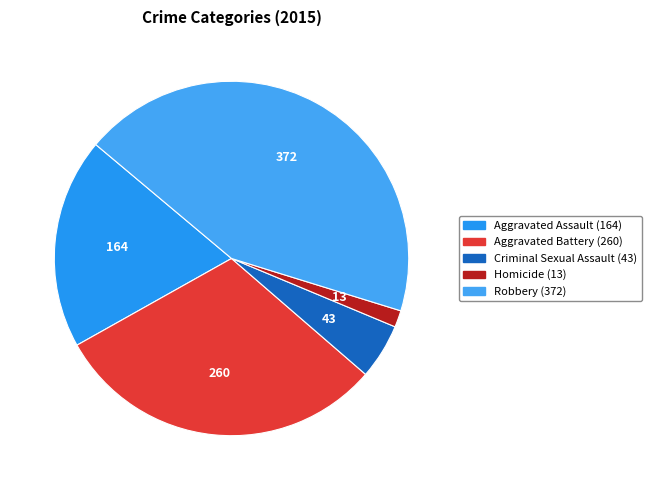

Count the number of slices in the pie.

5